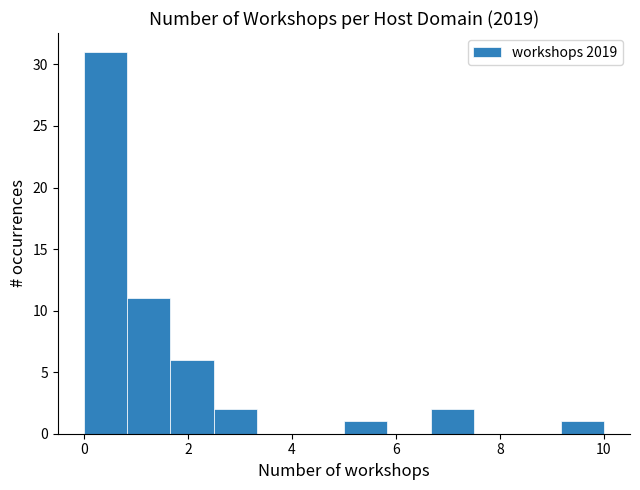

Which range on the x-axis has the tallest bar?

0.0 to 0.8